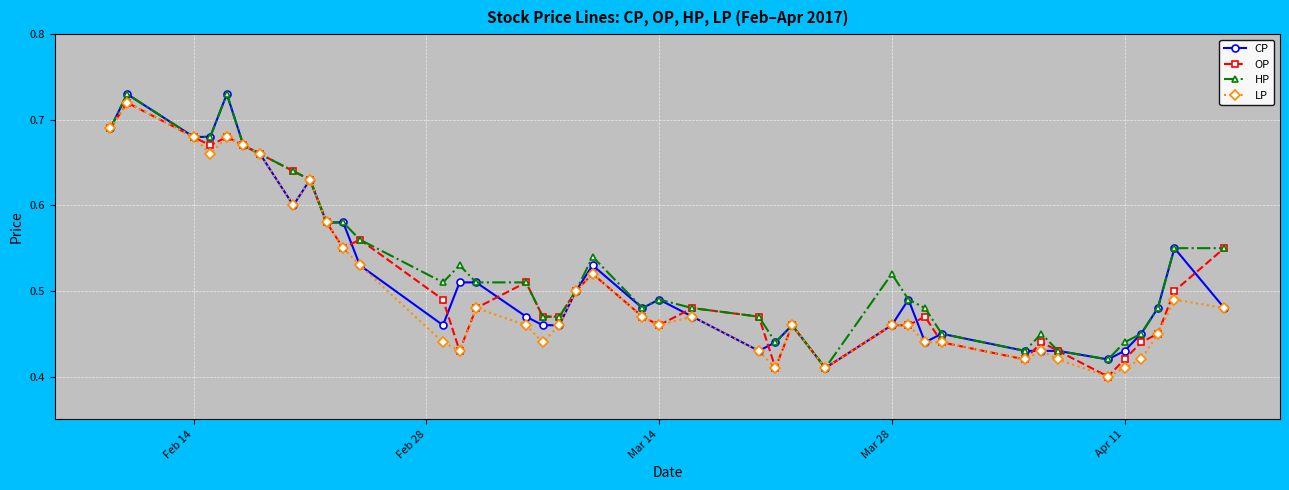

True or false: LP has more than 0 interior local peaks.

True